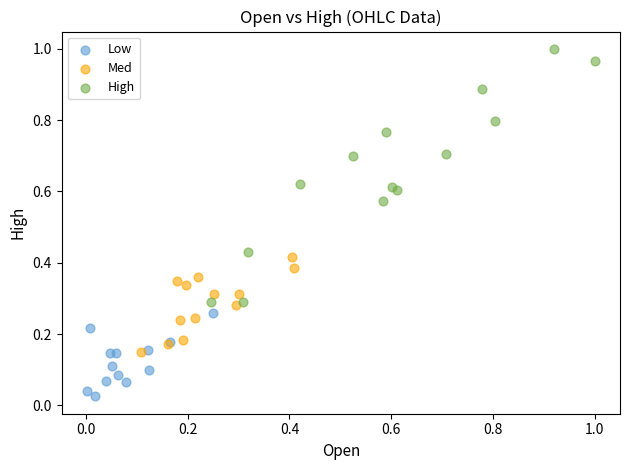

Which series has the widest spread of Y values?

High